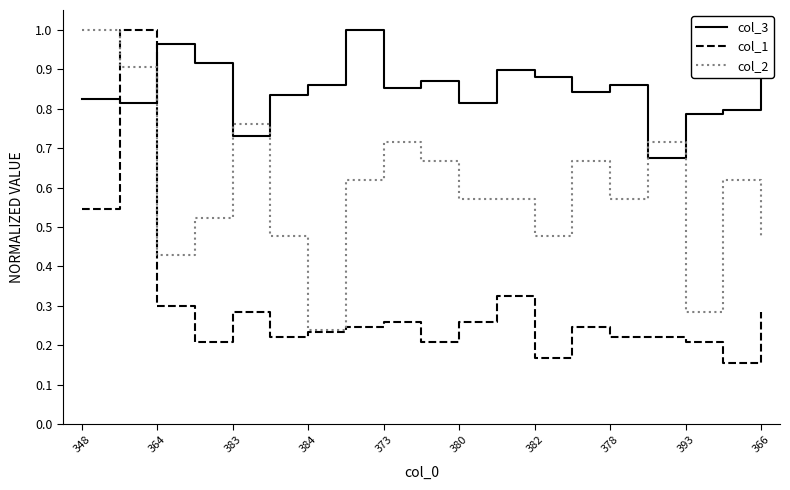

List the series in order of their overall mean, lowest first.

col_1, col_2, col_3